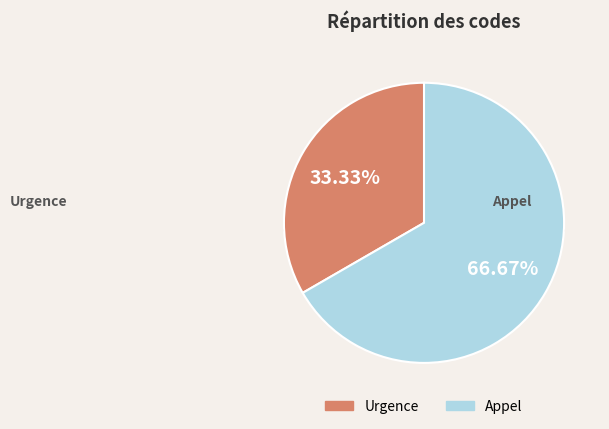

Is it true that Appel is 67% of the pie?

True